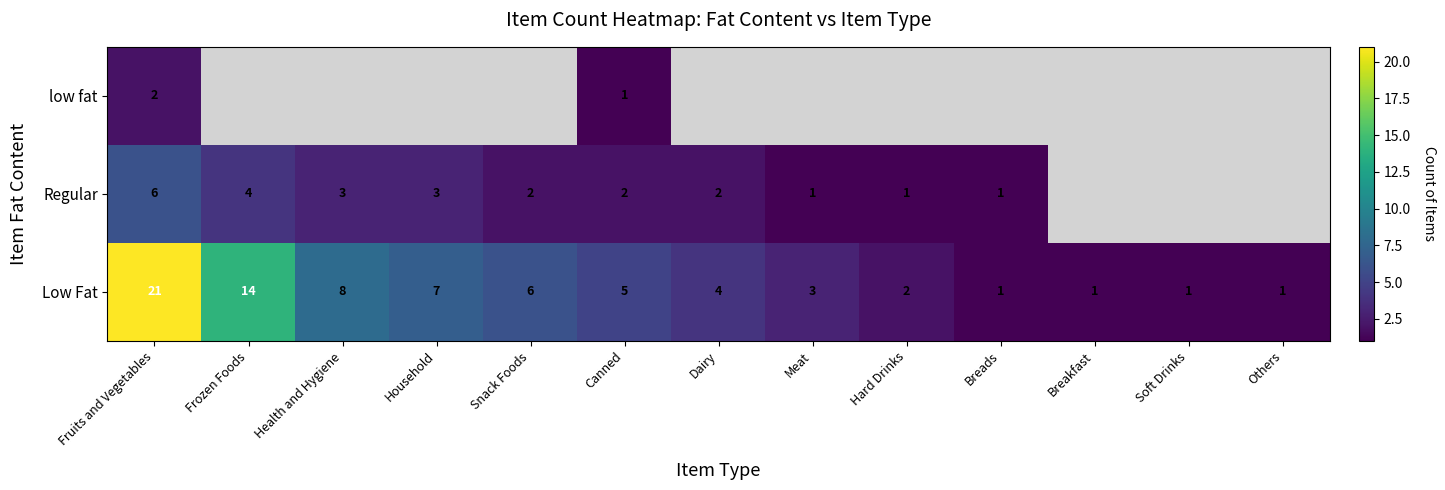

Is the value of Regular at Snack Foods greater than the value of low fat at Others?

Yes